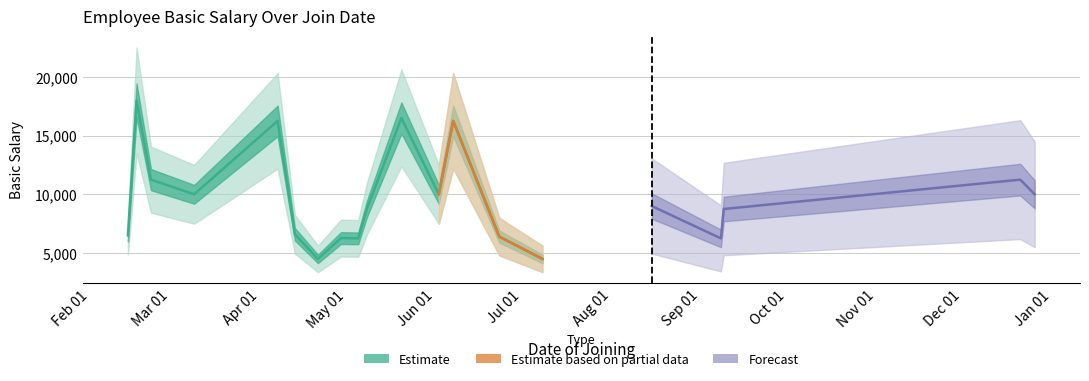

What position from the right is 2025-02-17?

19